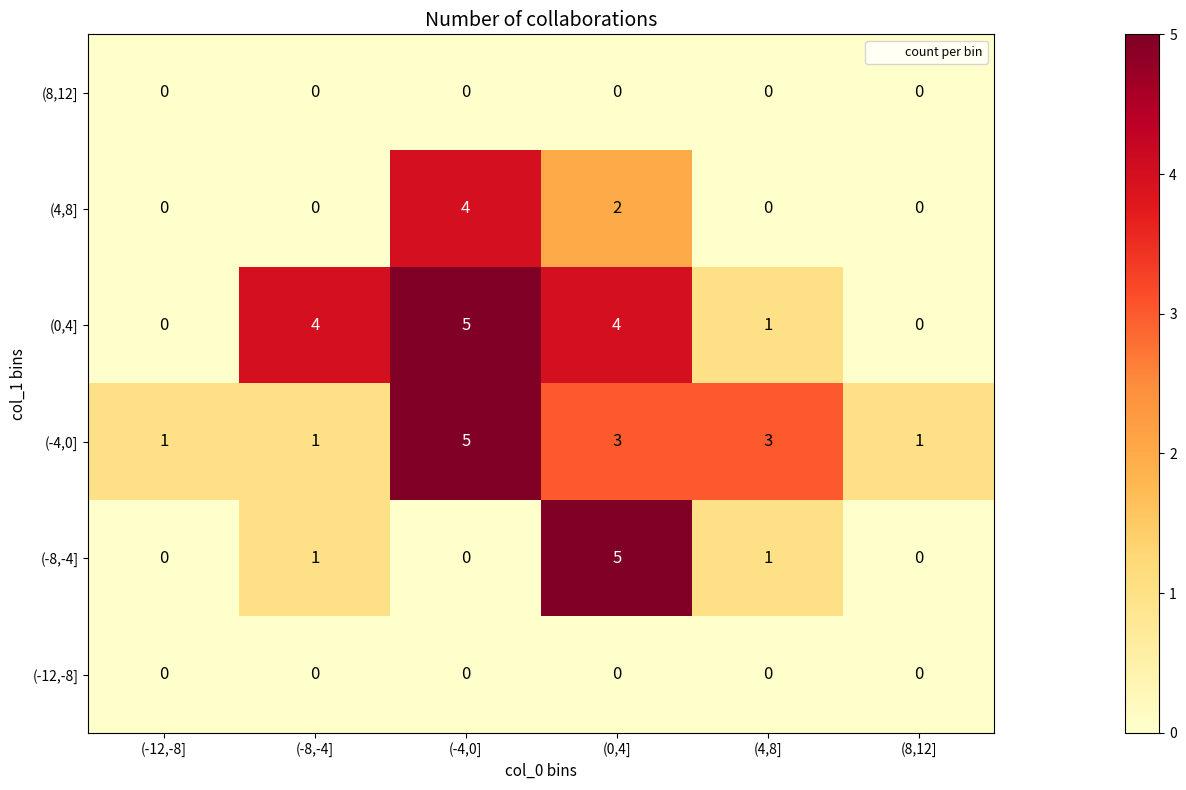

The value of (-12,-8] at (-8,-4] is 0. True or false?

True